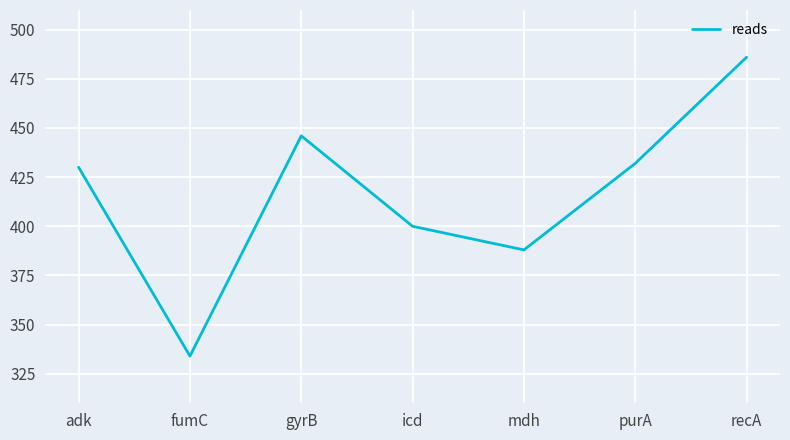

How many lines are shown in the chart?

1